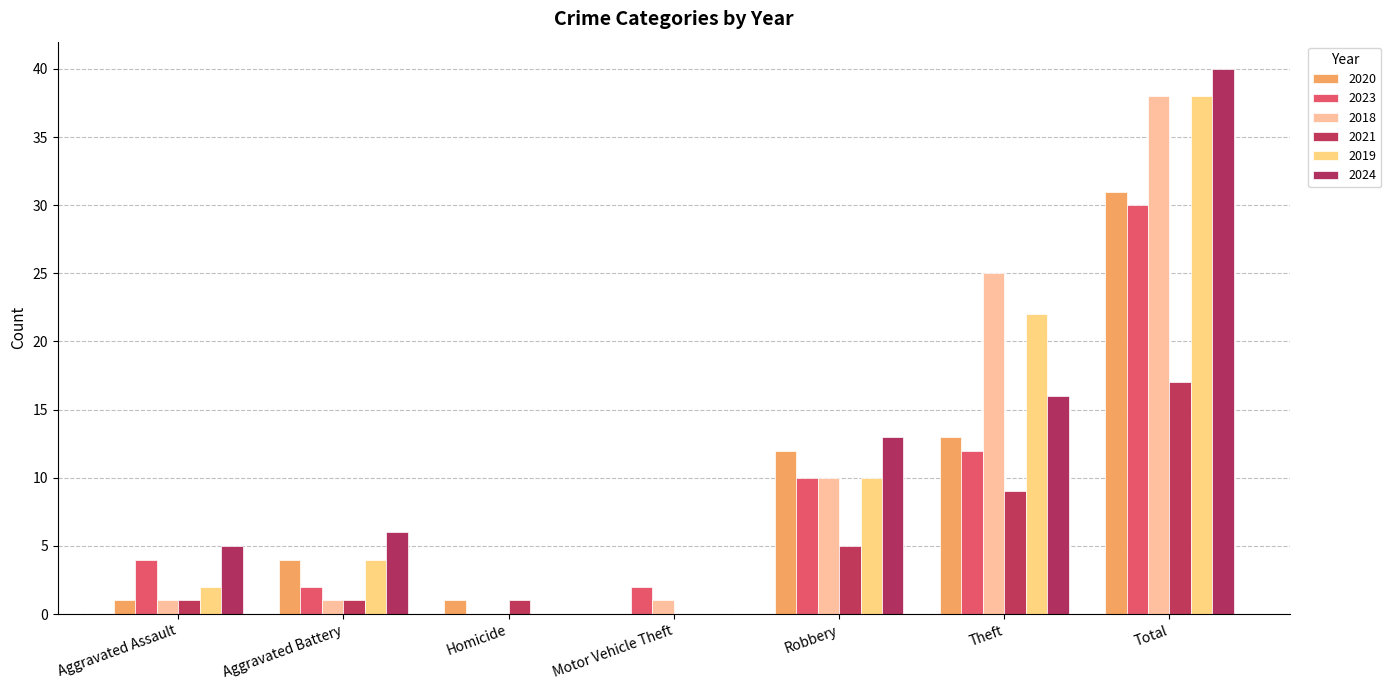

Are the bars grouped side by side (vs. stacked)?

Yes